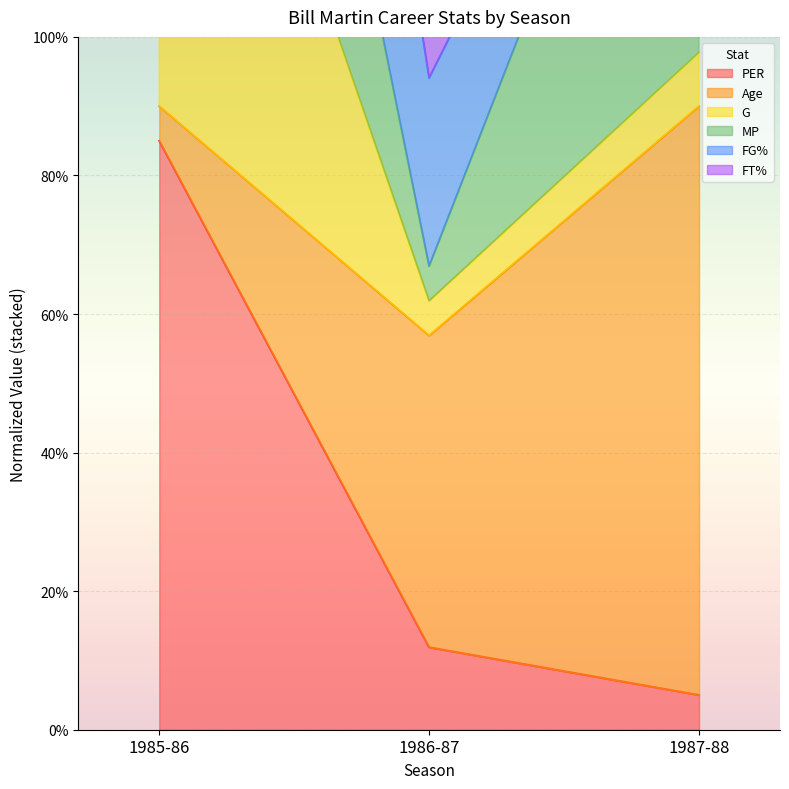

Is it true that PER equals 85.0 at 1985-86?

True